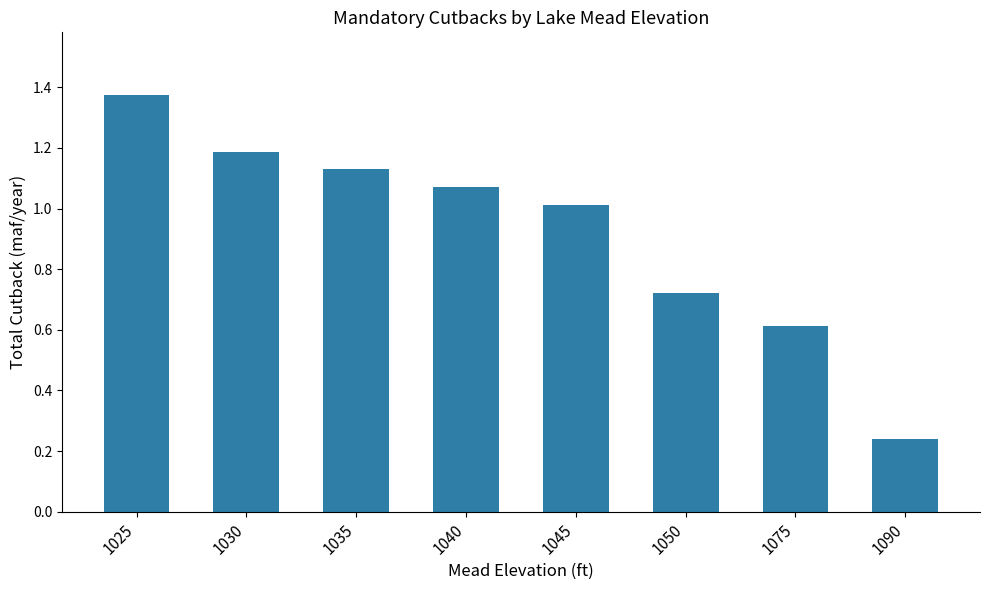

Which category has the highest value across all series?

1025